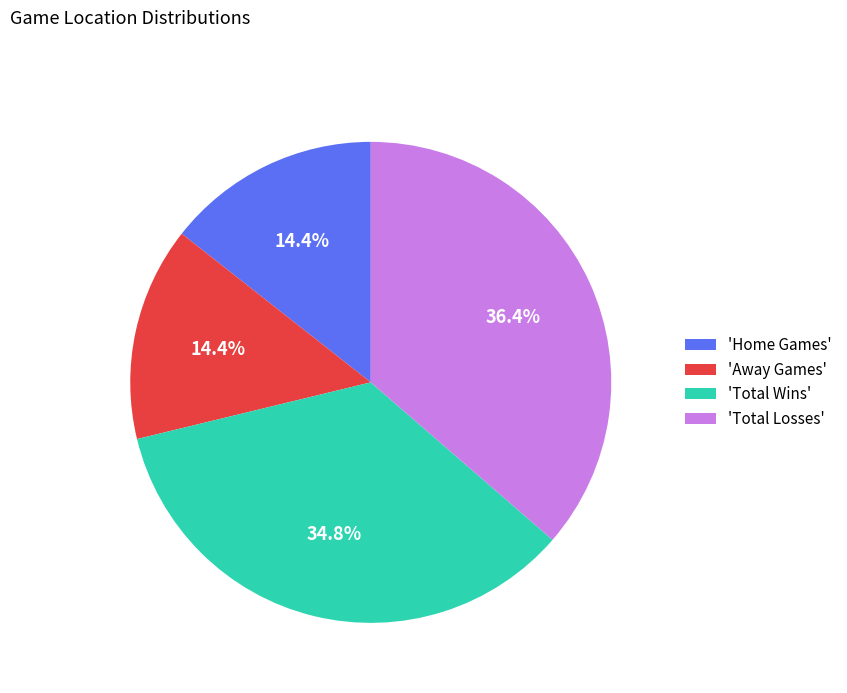

Count the number of slices in the pie.

4